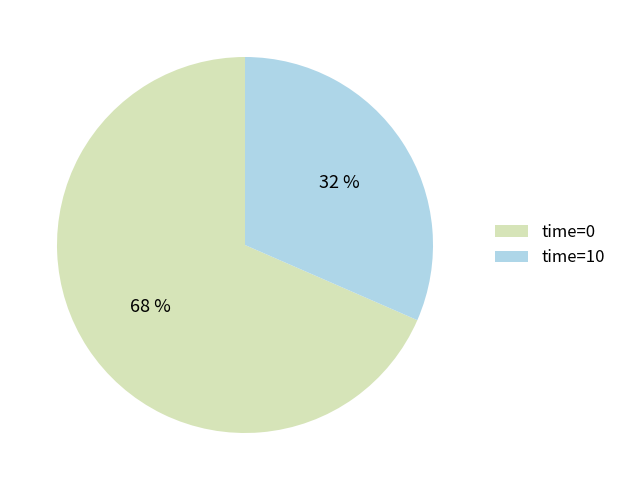

Approximately how many times larger is the value at time=10 compared to time=0?

0.5